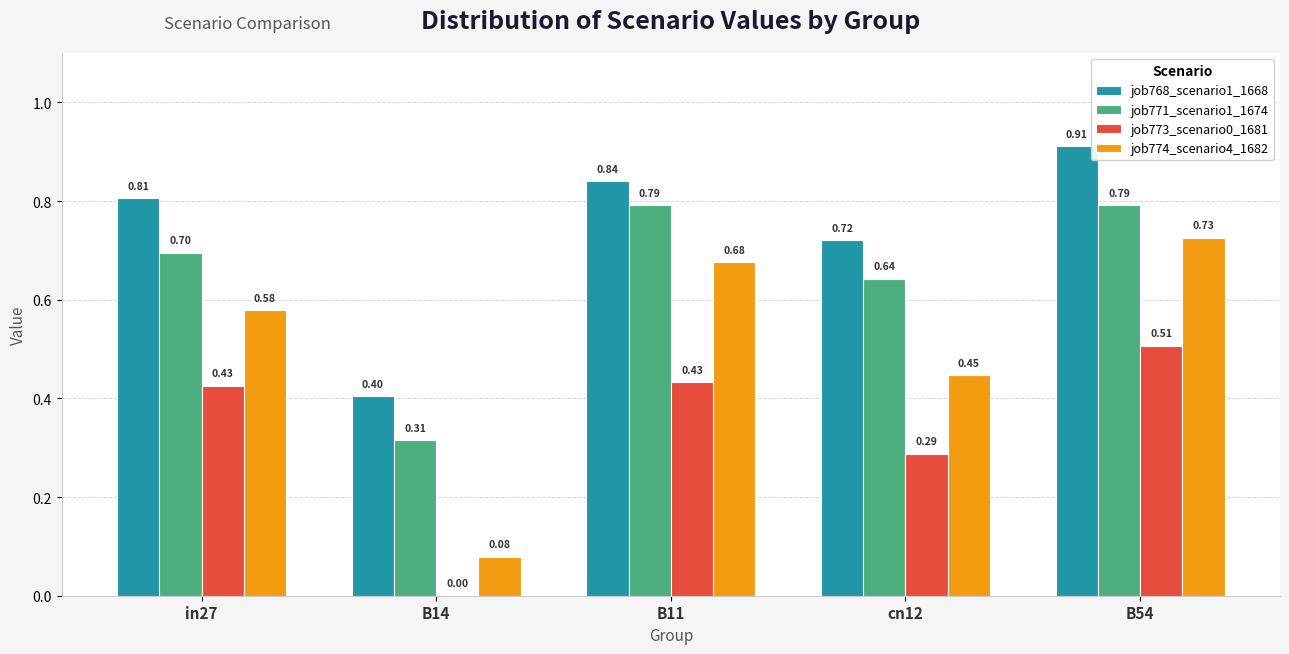

What is the sum of all job774_scenario4_1682 values?

2.5